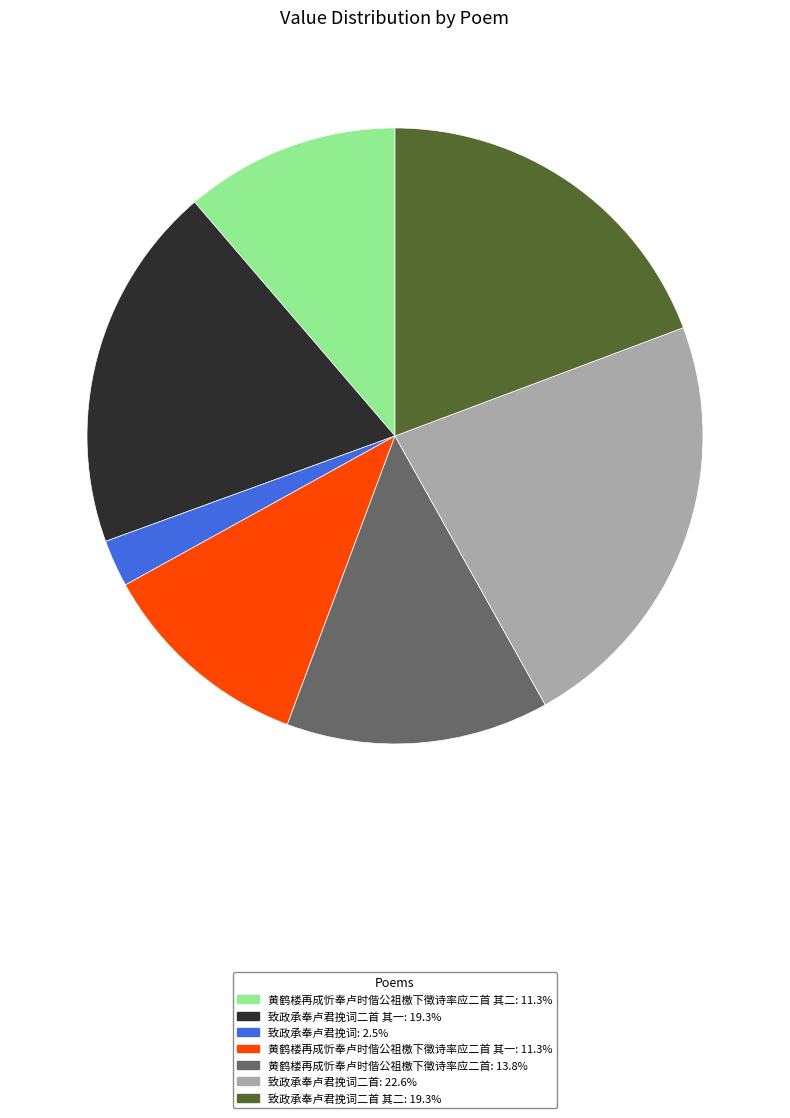

Does any single category account for the majority?

No